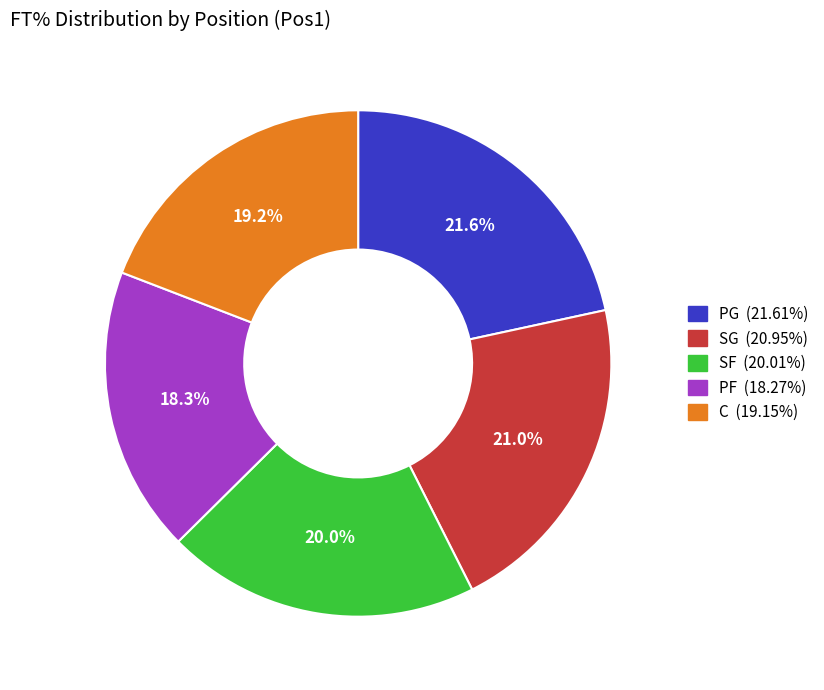

Which category has the biggest portion of the pie?

PG